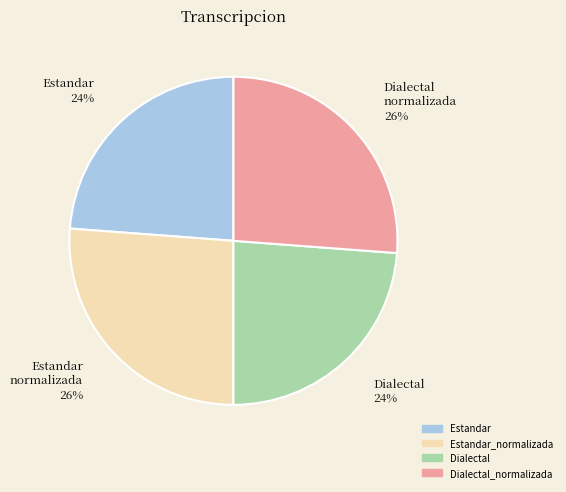

Is there a majority slice in this chart?

No